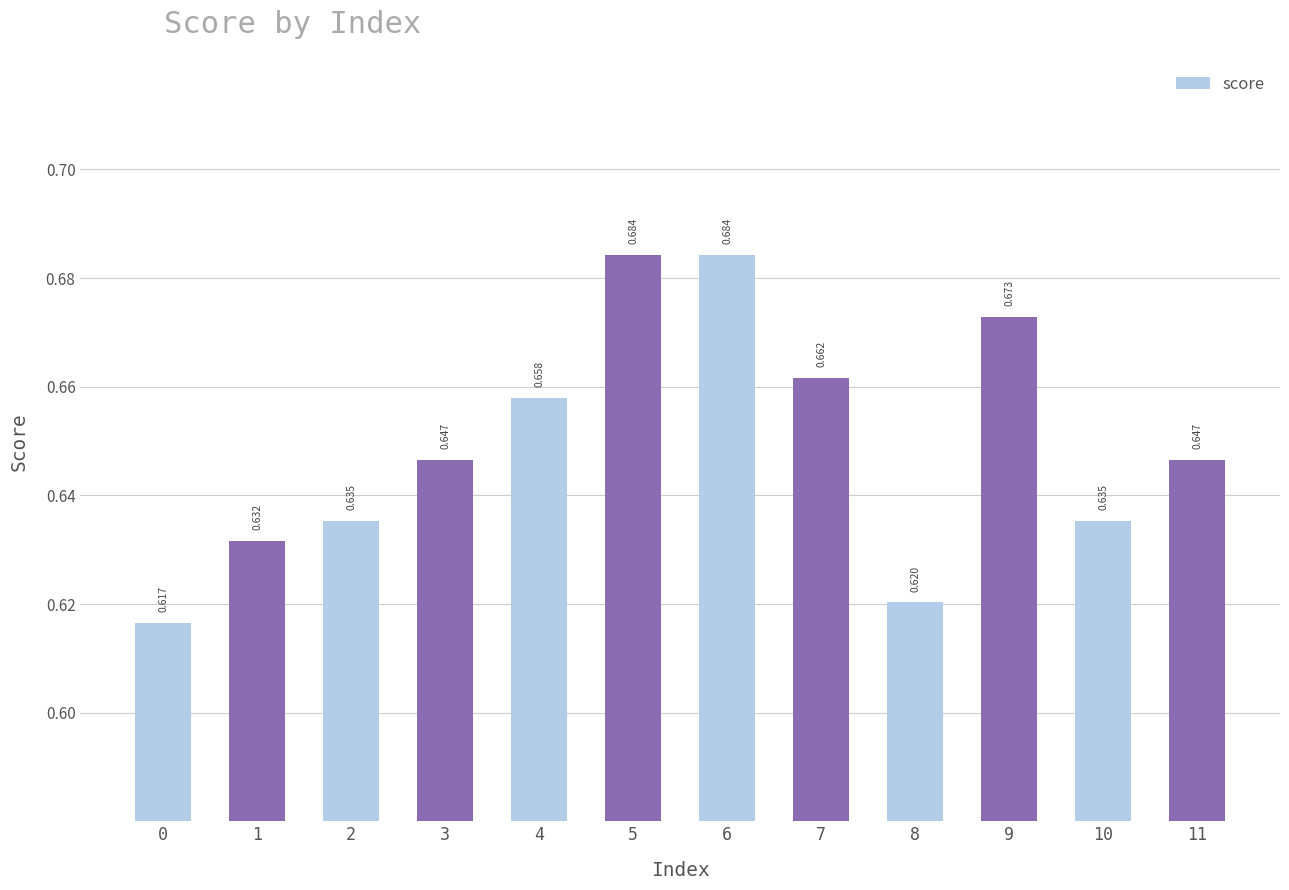

Read the value at 3.

0.6